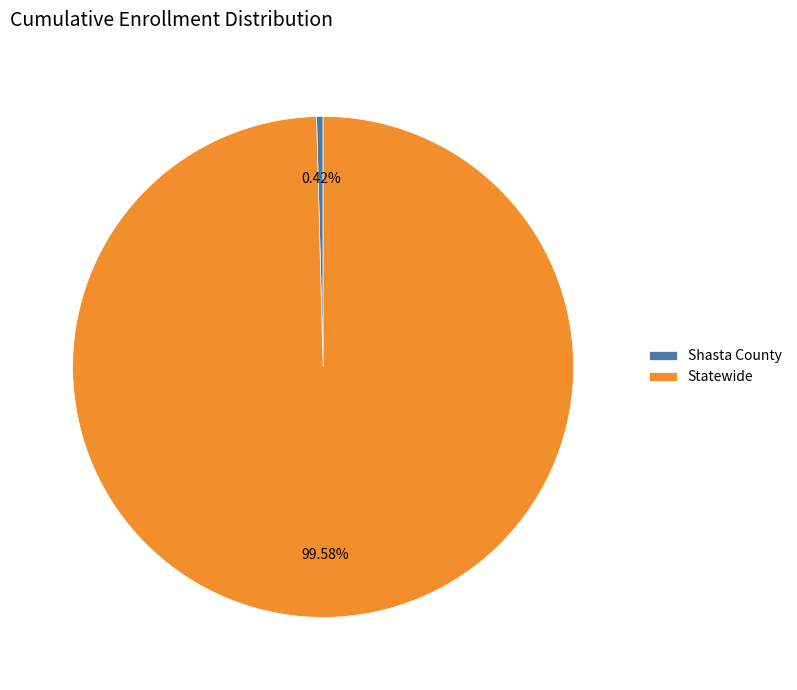

Rank the categories by value from highest to lowest.

Statewide, Shasta County